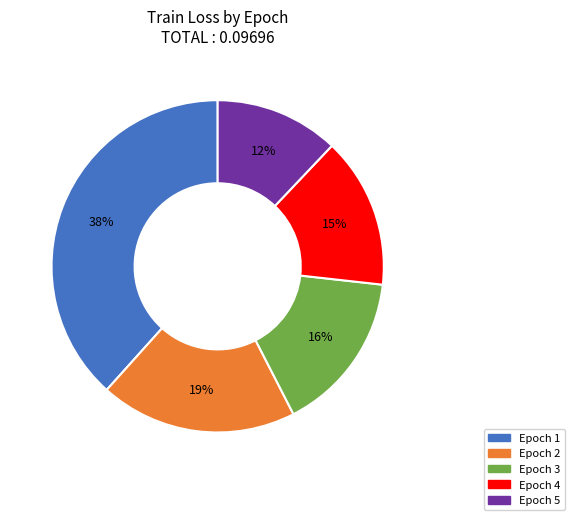

Between Epoch 3 and Epoch 5, which is larger?

Epoch 3